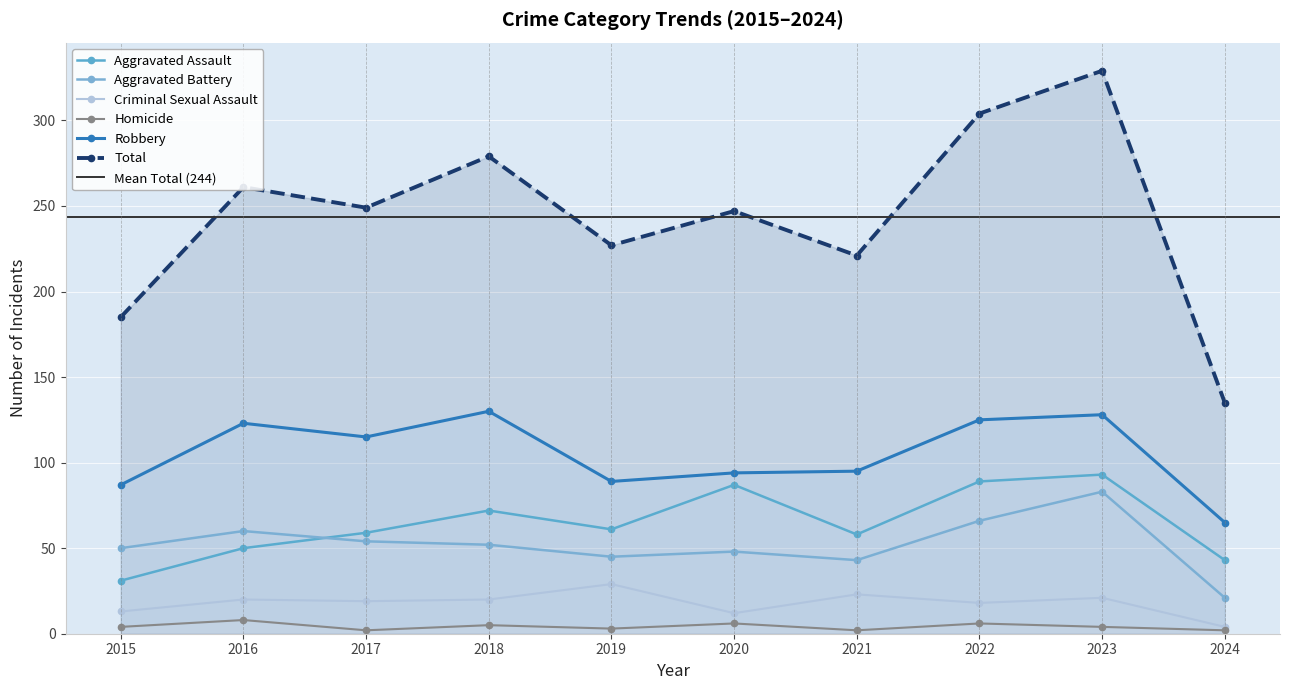

What is the minimum value for Aggravated Battery?

21